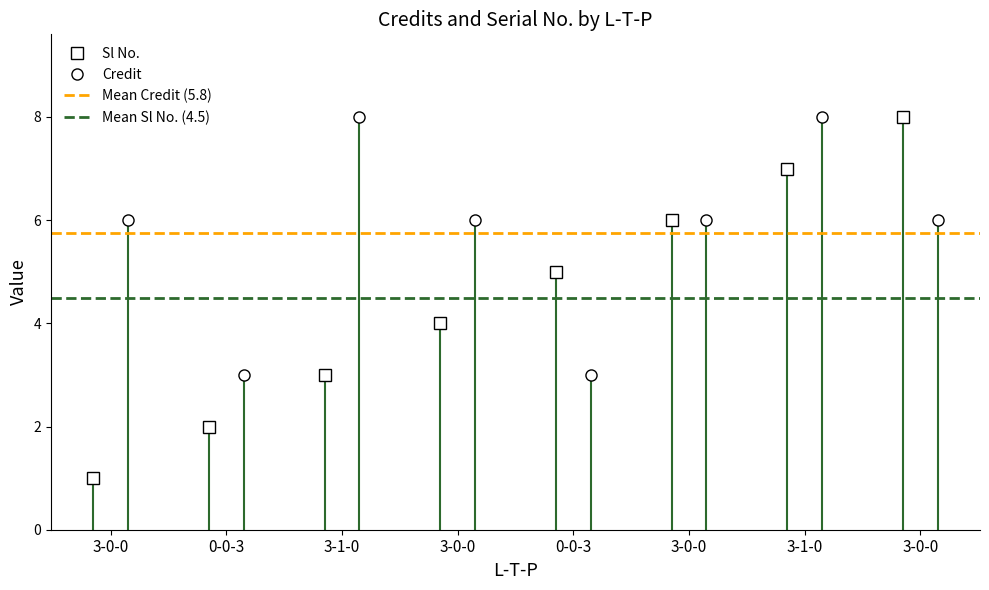

Which series changed the most between 3-0-0 and 0-0-3?

Mean Credit (5.8)